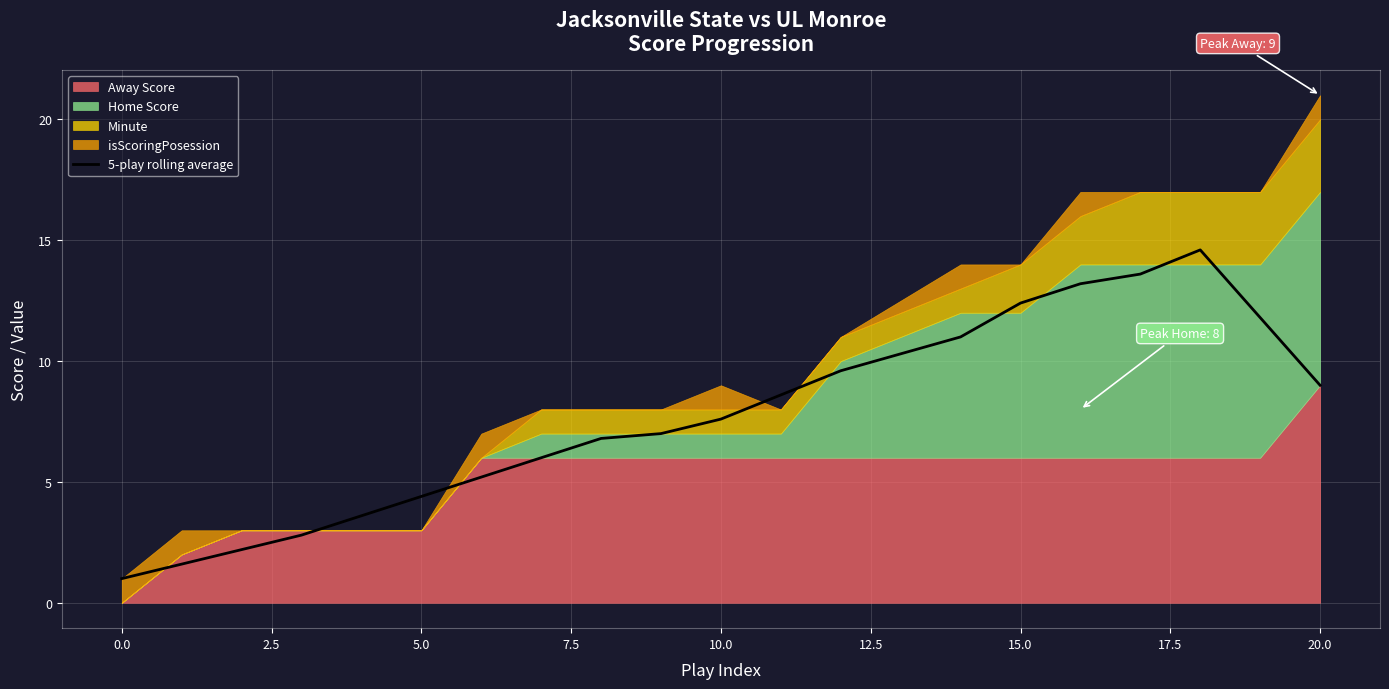

True or false: 5-play rolling average has a value of 6.0 at 20.0.

False